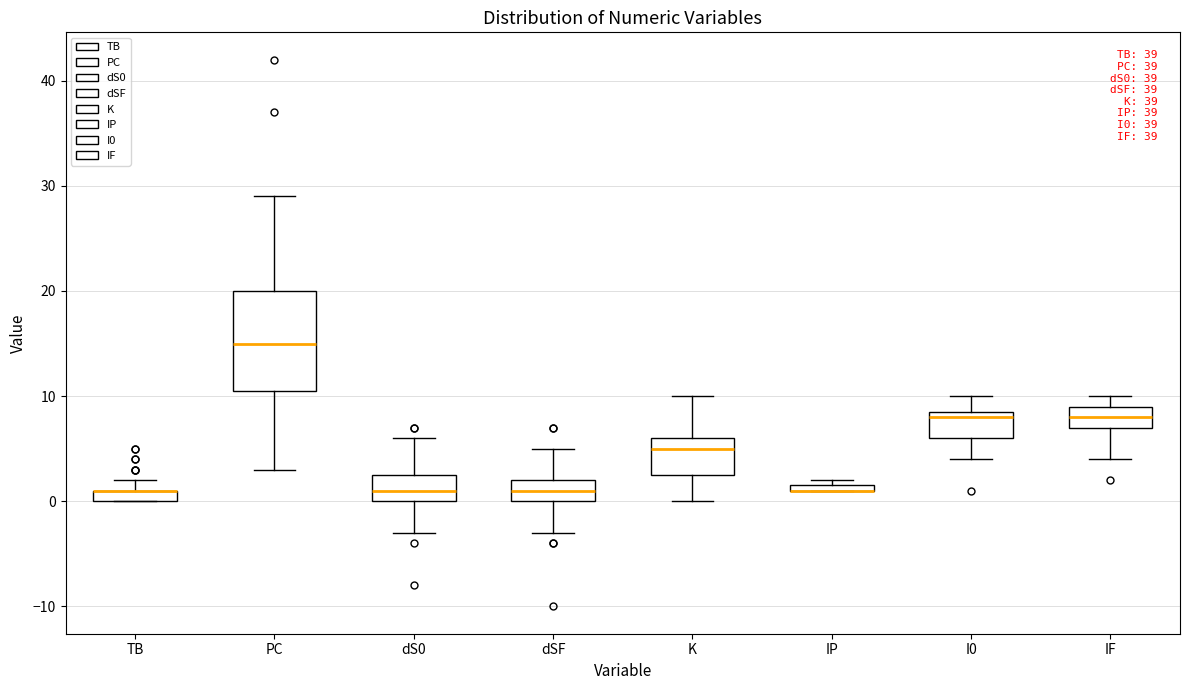

Which box is the tallest, from its lower edge to its upper edge?

PC